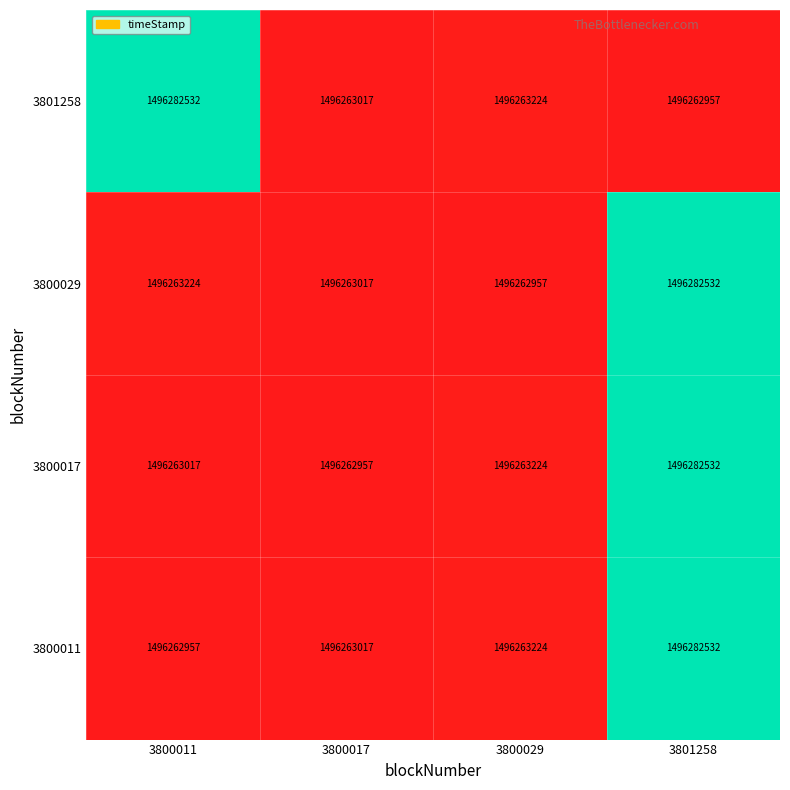

How many distinct data groups are displayed?

4